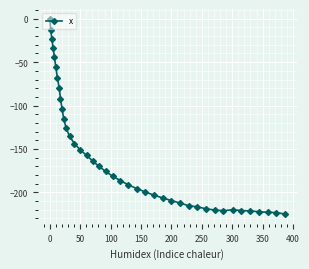

What is the value of the 9th point from the left?

-91.9